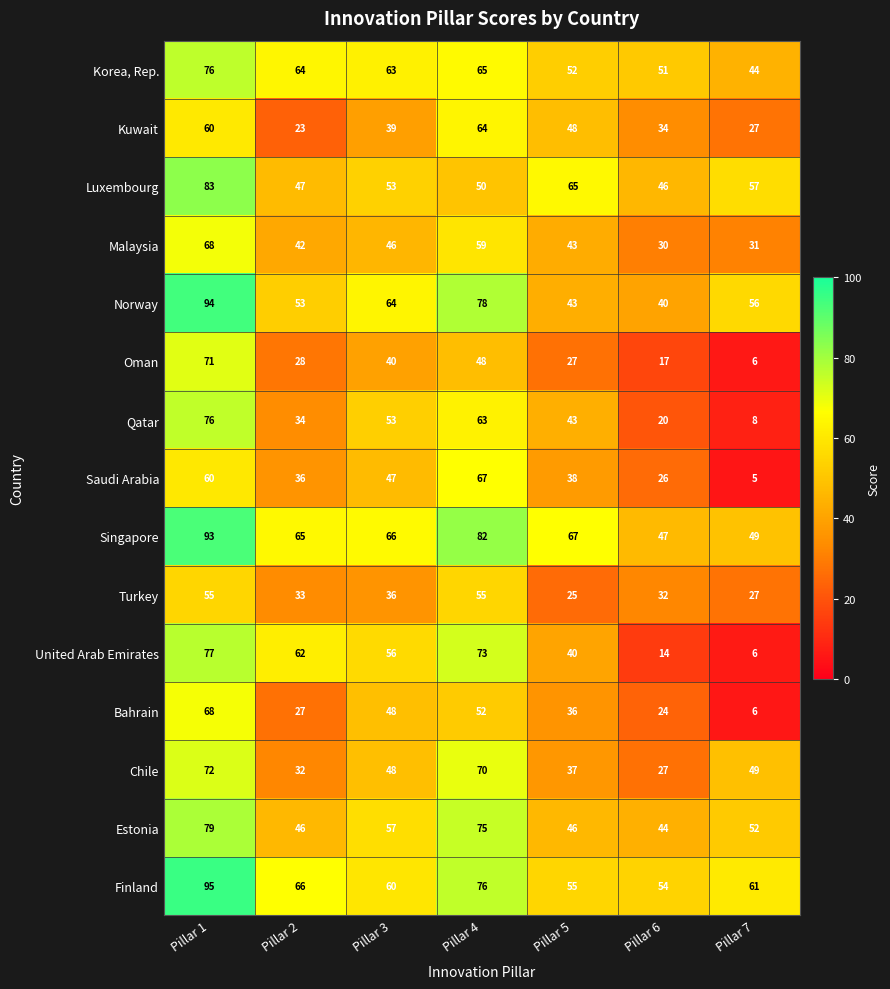

Which series changed the most between Pillar 3 and Pillar 5?

Norway